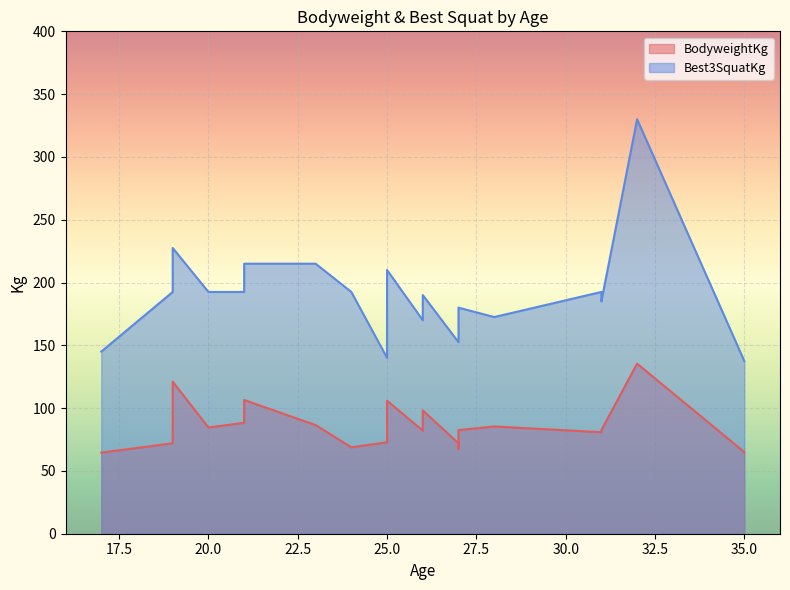

True or false: BodyweightKg and Best3SquatKg cross at least once.

False